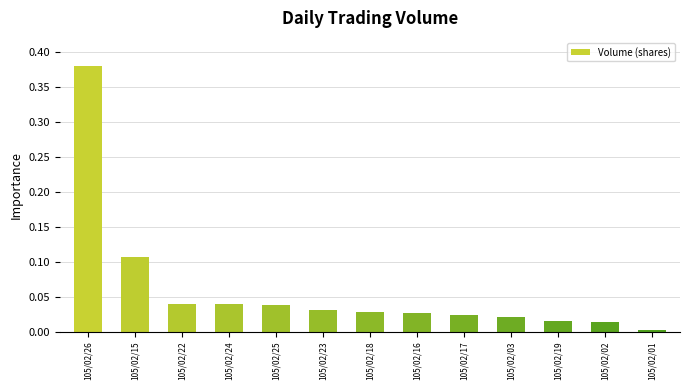

What is the label of the 9th bar from the right?

105/02/25